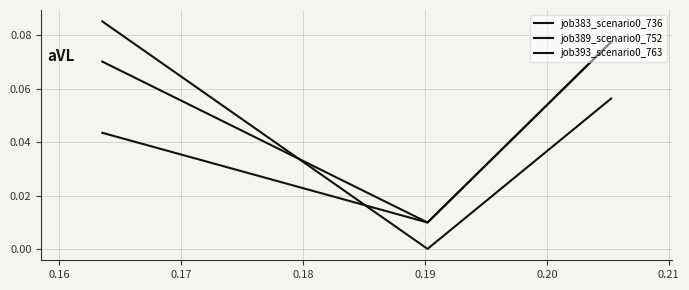

Is this an area chart (filled region under the line)?

No